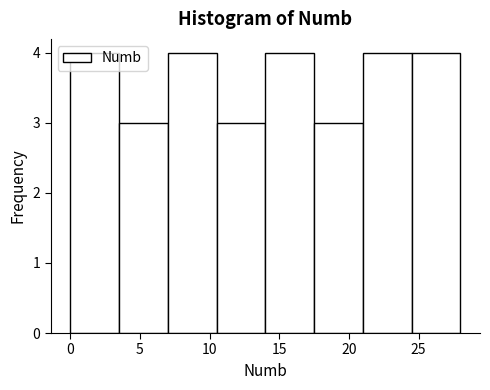

Reading left to right, list every bar in this chart as the range it spans on the x-axis followed by its height. The values are not printed on the chart, so give them approximately, as read against the axis.

0.0 to 3.5: 4
3.5 to 7.0: 3
7.0 to 10.5: 4
10.5 to 14.0: 3
14.0 to 17.5: 4
17.5 to 21.0: 3
21.0 to 24.5: 4
24.5 to 28.0: 4